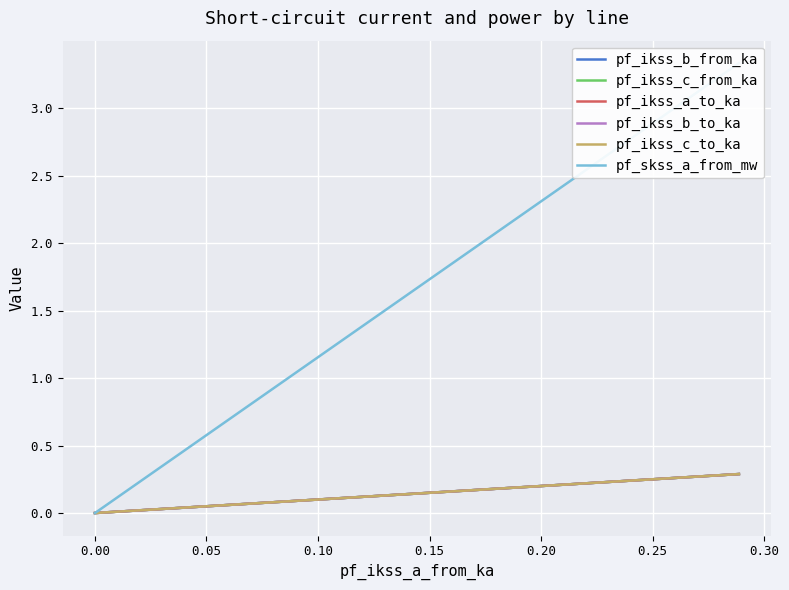

True or false: pf_ikss_b_to_ka and pf_ikss_a_to_ka cross at least once.

False